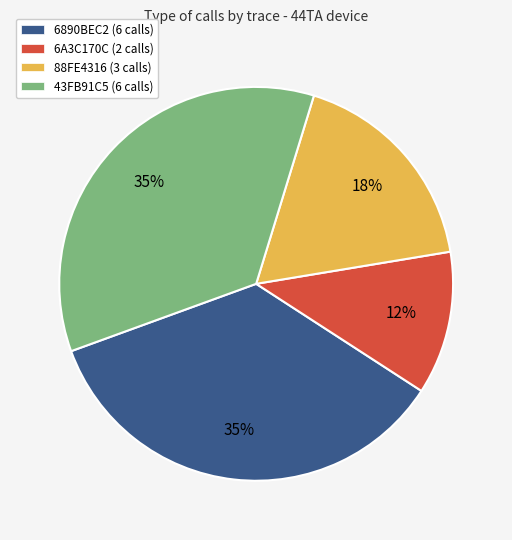

How many slices are in this pie chart?

4